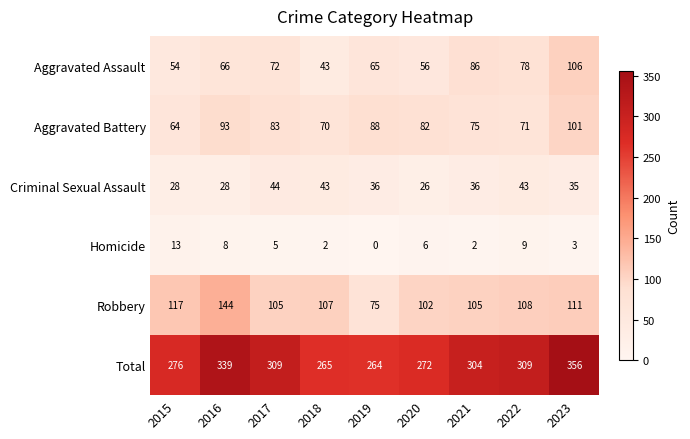

Which series has the widest spread of values?

Total